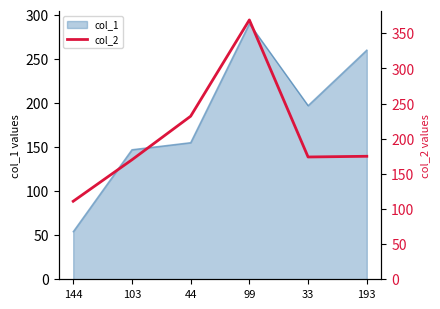

True or false: col_1 has a value of 436 at 193.

False